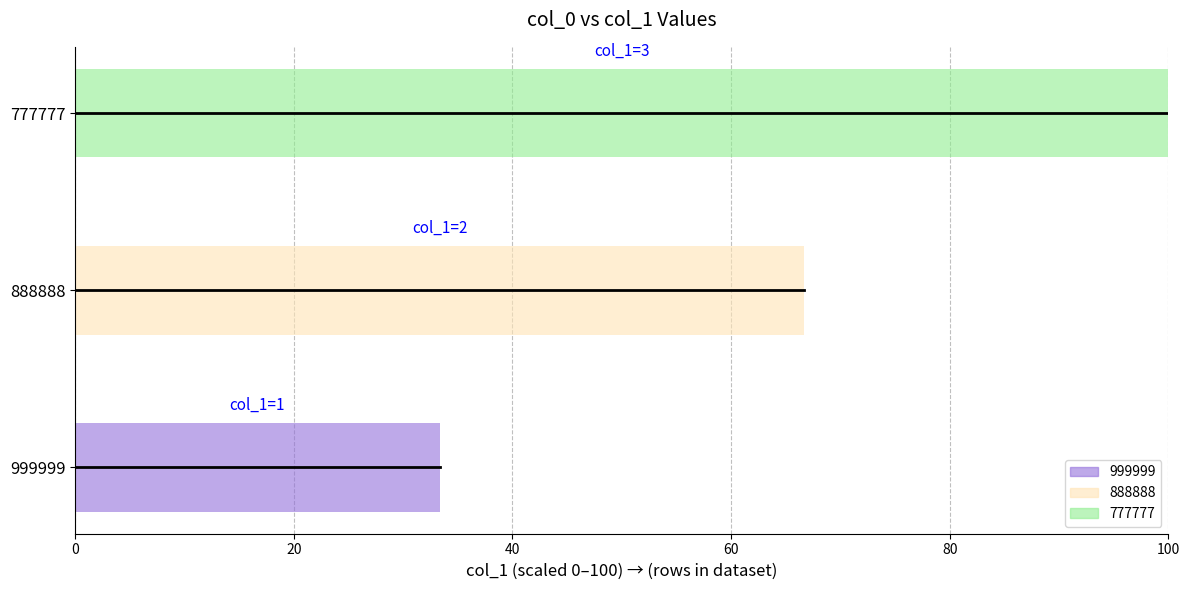

How many bars are there in total?

3